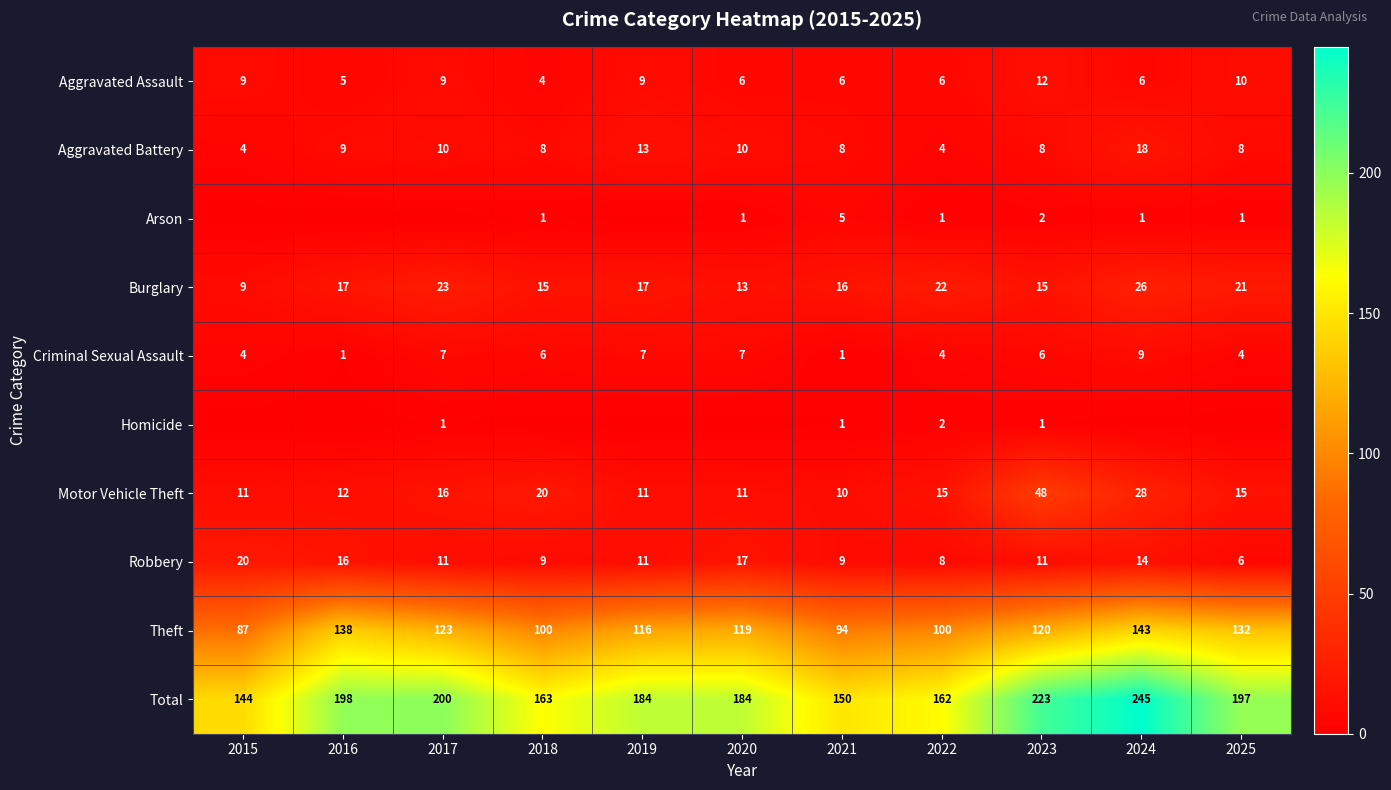

Read the Robbery value at 2020, to the nearest 10.

20